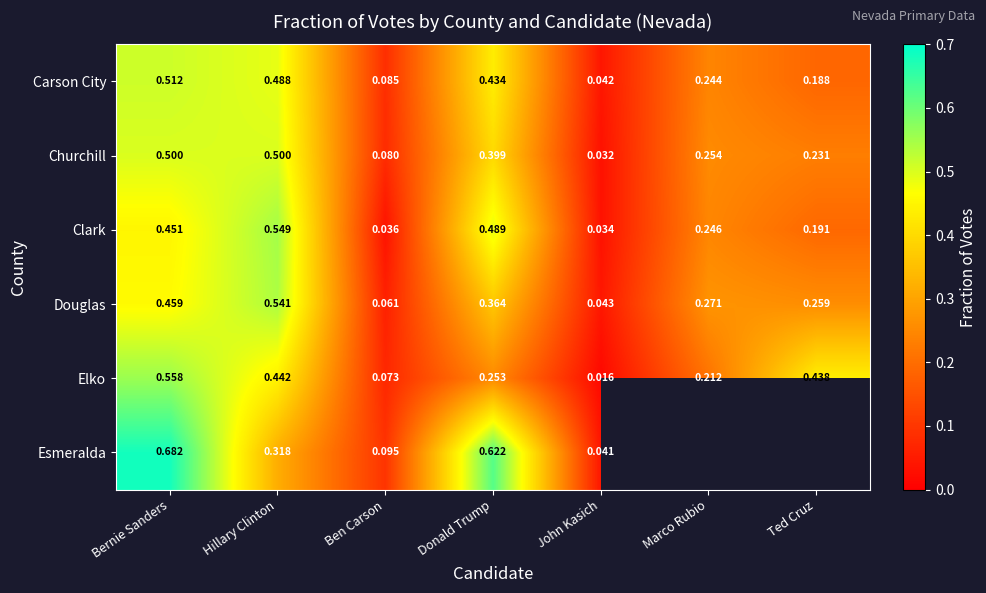

Count the number of data series in this chart.

6